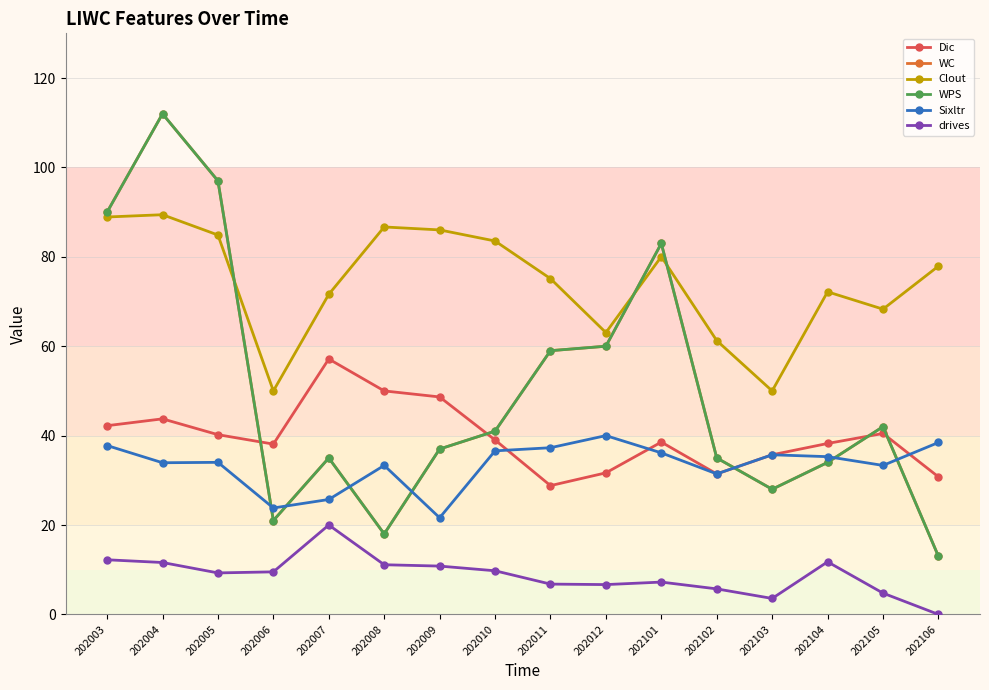

Is it true that Dic equals 38.1 at 202006?

True